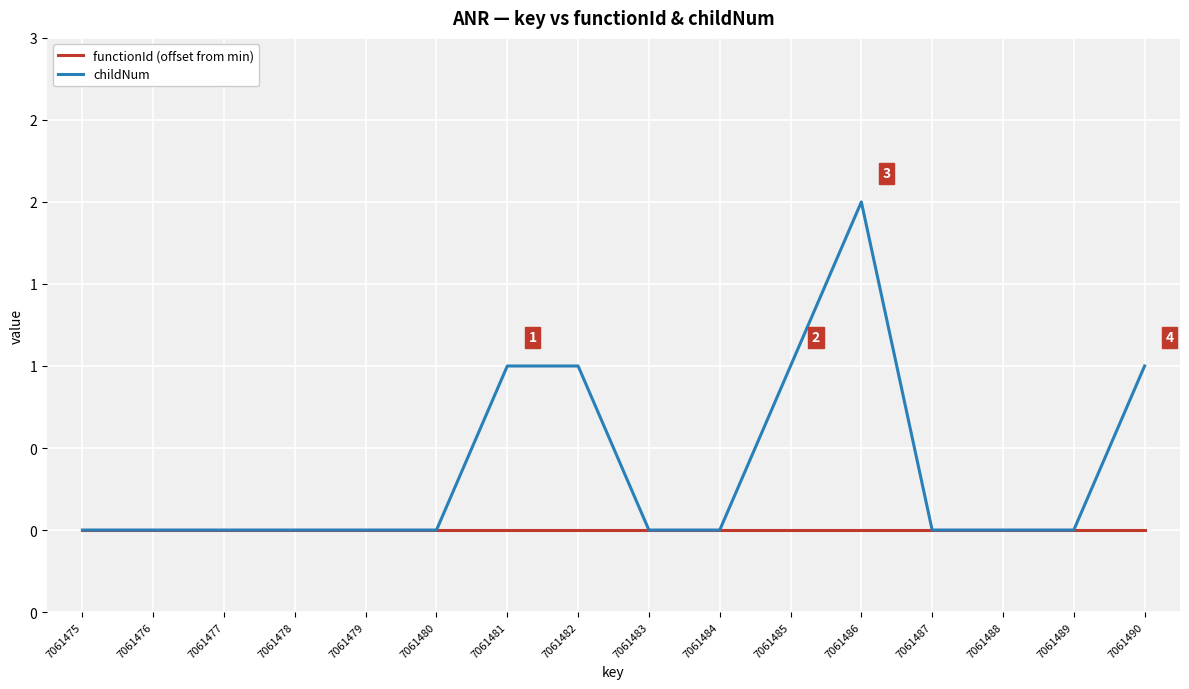

Rank the series at 7061478 from highest to lowest value.

functionId (offset from min), childNum